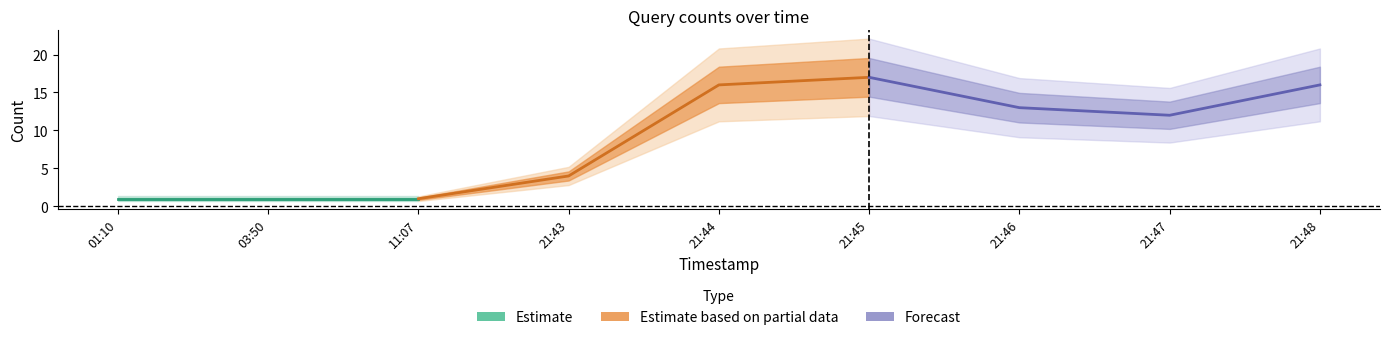

What is the minimum value shown in the chart?

1